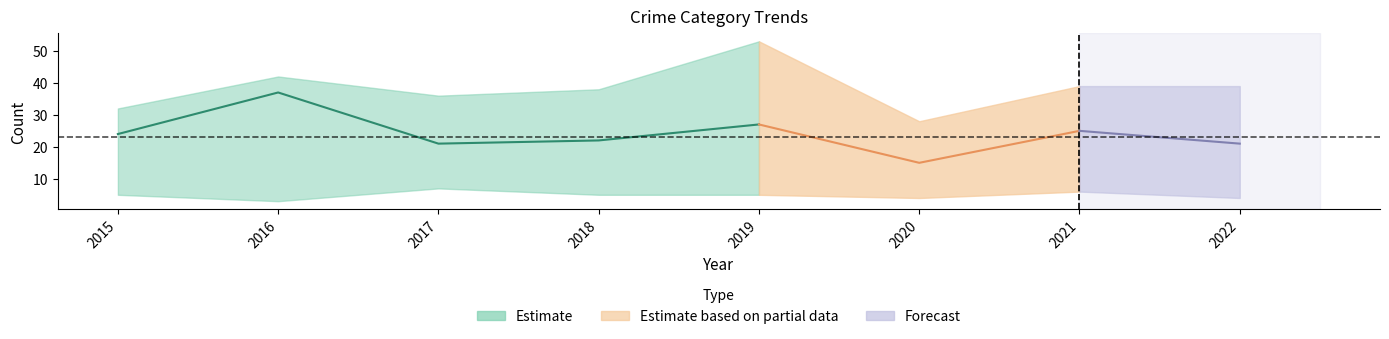

Is the value of Aggravated Assault at 2022 greater than the value of Robbery at 2016?

No